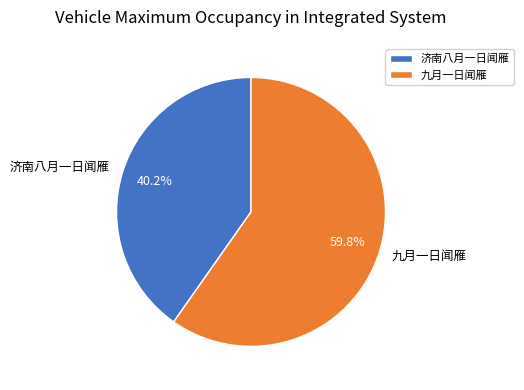

To the nearest percent, what percentage of the pie is 九月一日闻雁?

60%